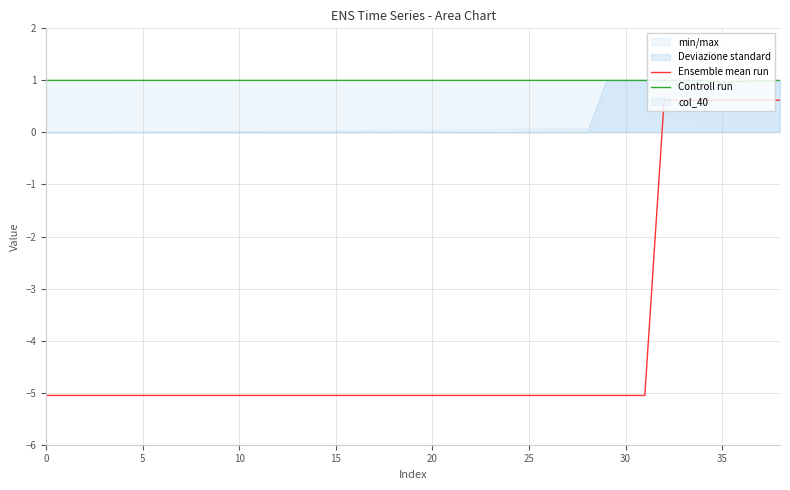

Which series has the widest spread of values?

Ensemble mean run